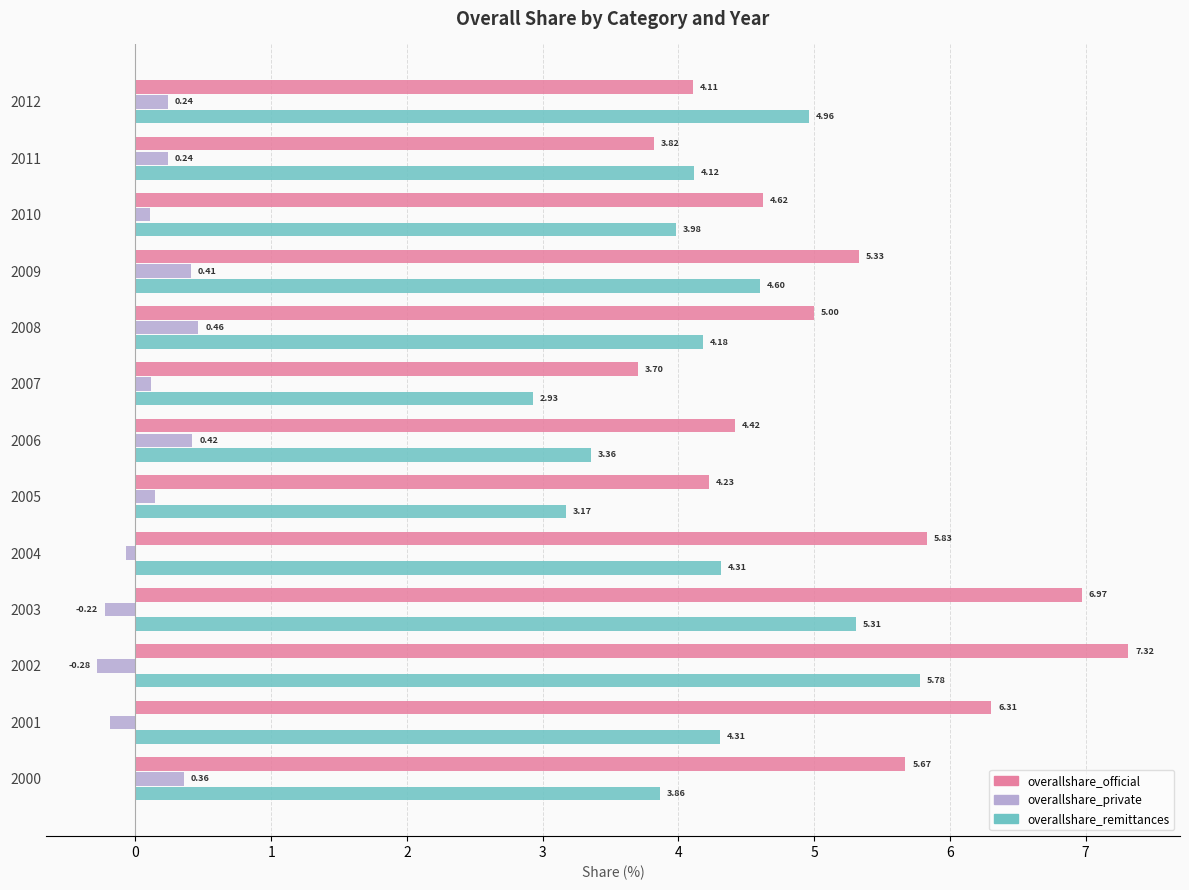

What are all the series names shown in the legend?

overallshare_official, overallshare_private, overallshare_remittances